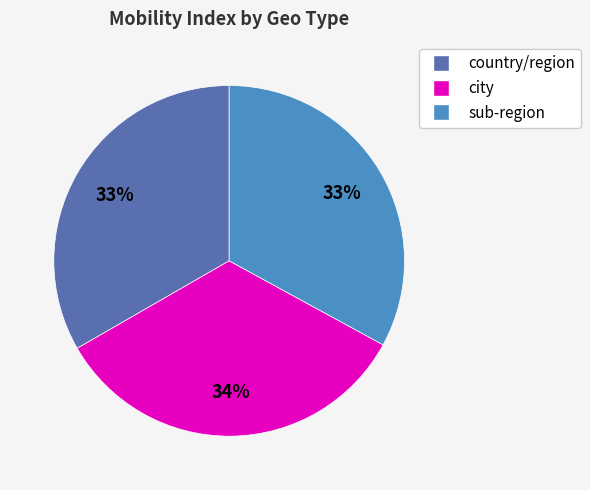

To the nearest percent, what is the average slice percentage?

33%